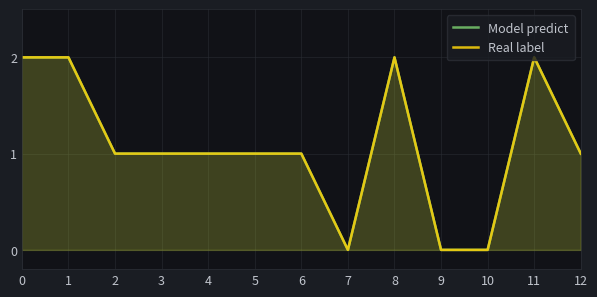

Which has a higher value, 7 or 8?

8